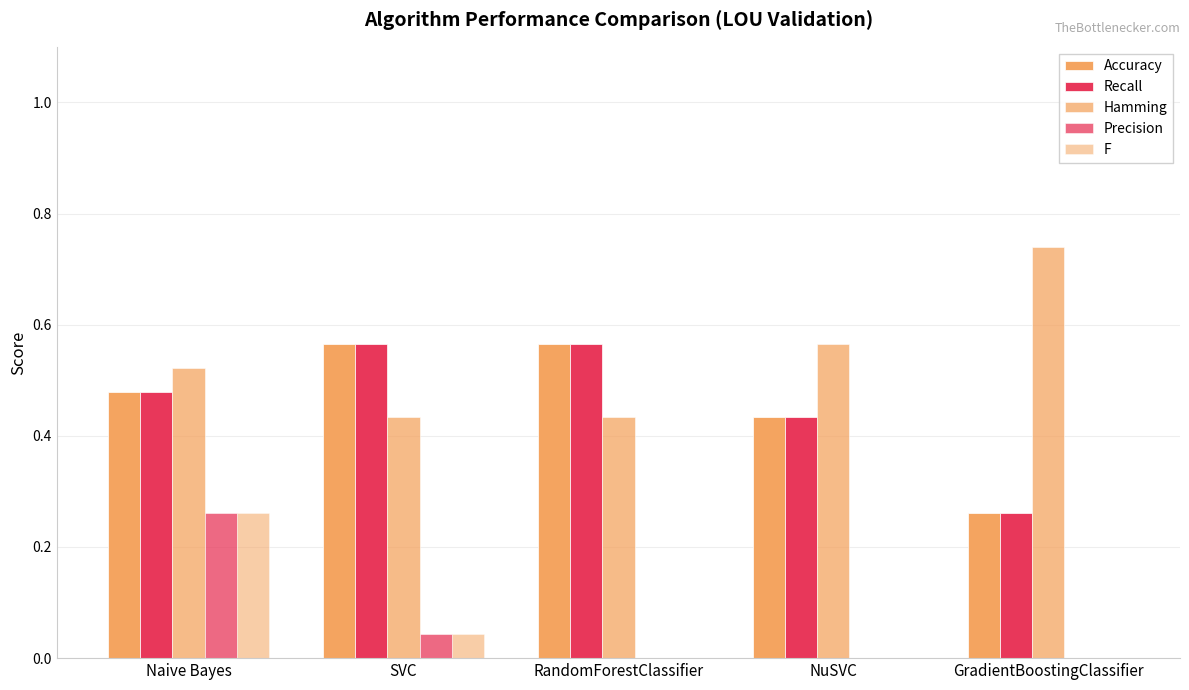

What is the lowest value of the Recall series?

0.3